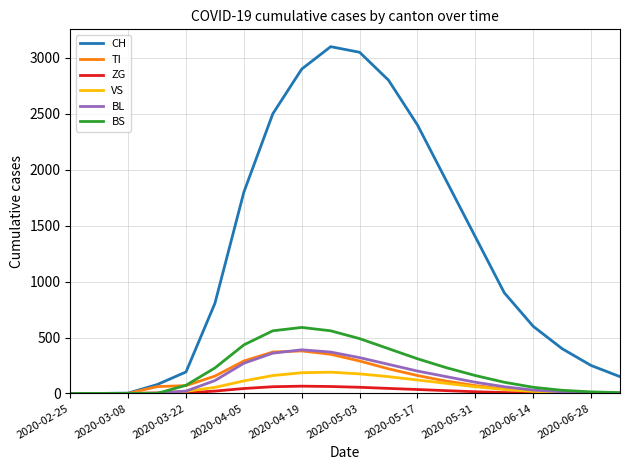

What is the average value of the BS series?

212